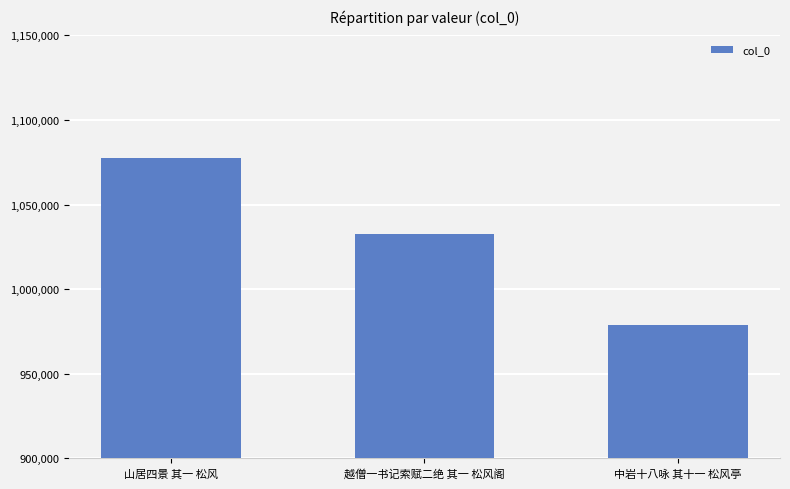

Approximately how many times larger is the value at 山居四景 其一 松风 compared to 越僧一书记索赋二绝 其一 松风阁?

1.0